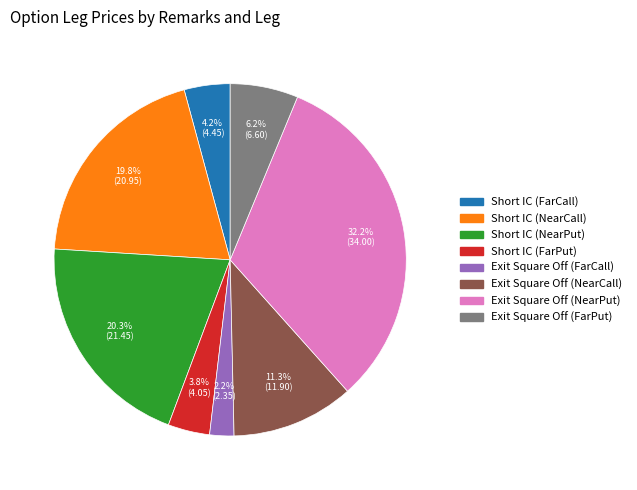

Combined, what portion of the pie is Short IC (NearCall) and Exit Square Off (NearPut)?

52.0%